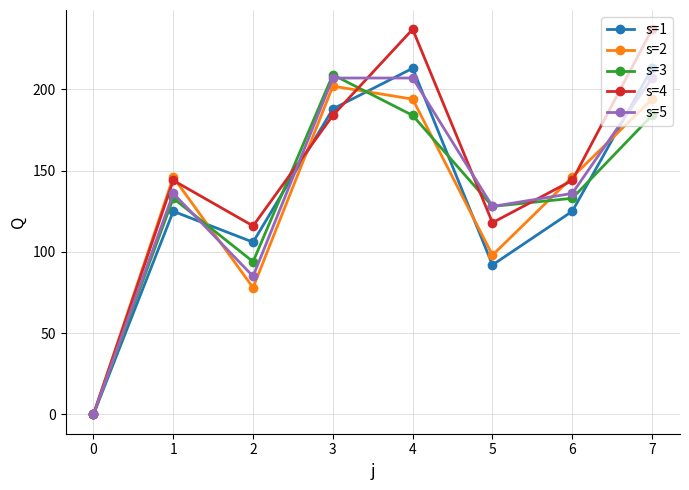

Reading left to right, extract all data points from this chart.

s=1: 0	125	106	188	213	92	125	213
s=2: 0	146	78	202	194	98	146	194
s=3: 0	133	94	209	184	128	133	184
s=4: 0	144	116	184	237	118	144	237
s=5: 0	136	85	207	207	128	136	207